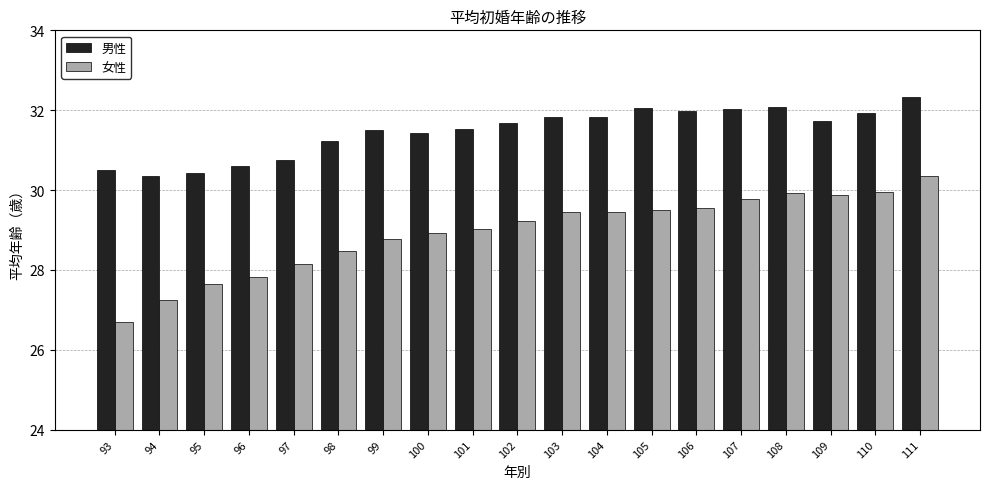

At 100, list the series in order from smallest to largest.

女性, 男性